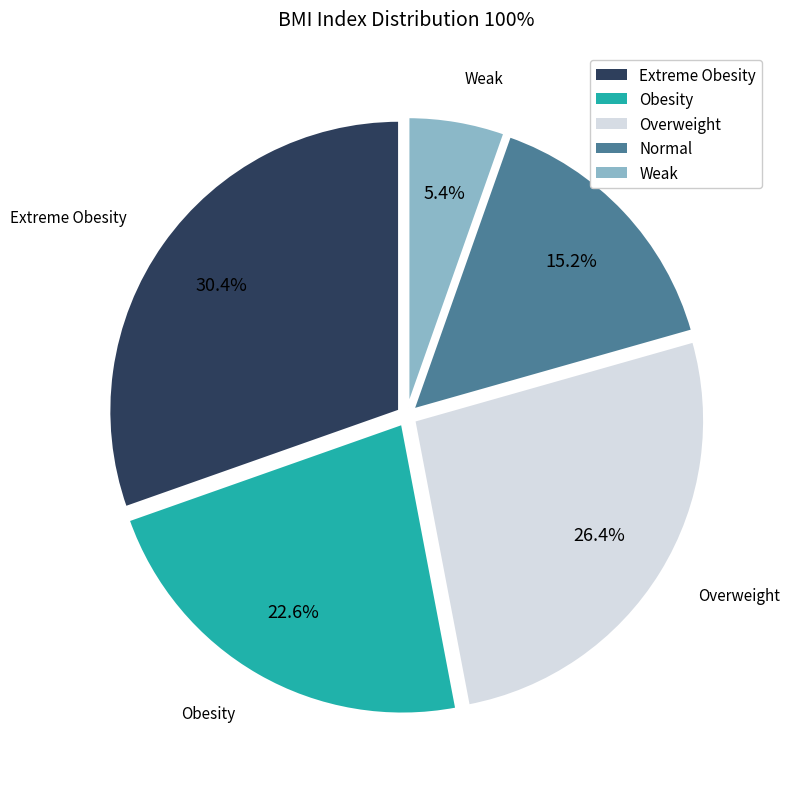

Combined, do Extreme Obesity and Weak account for over 50%?

No